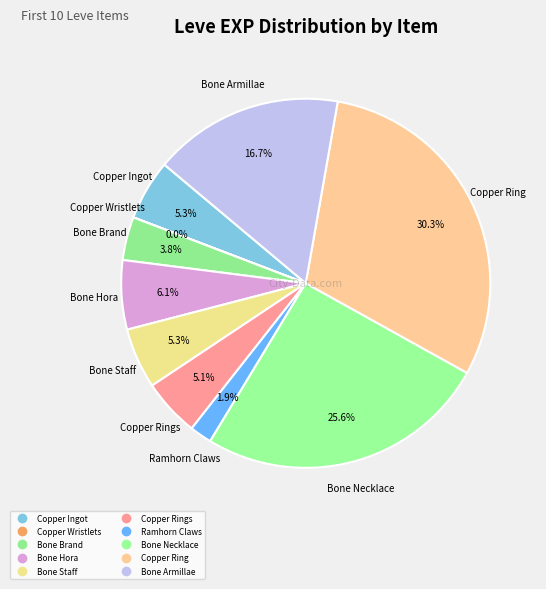

Which slice is the smallest?

Copper Wristlets